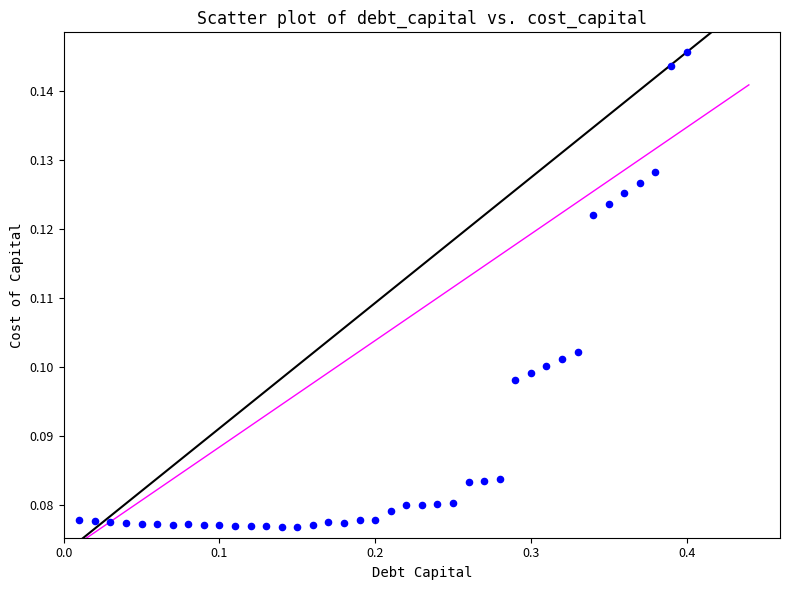

What is the range of X values (max minus min)?

0.4